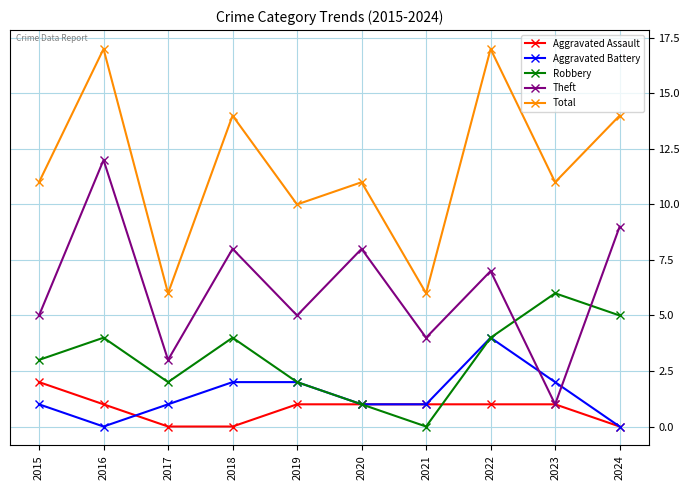

Is the value of Total at 2021 greater than the value of Robbery at 2018?

Yes